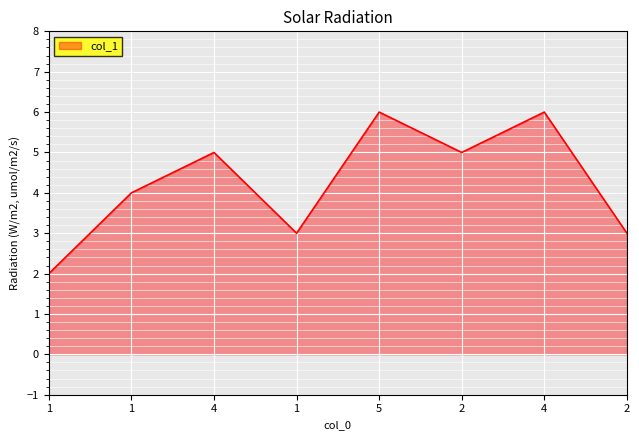

How many categories are shown in the chart?

8